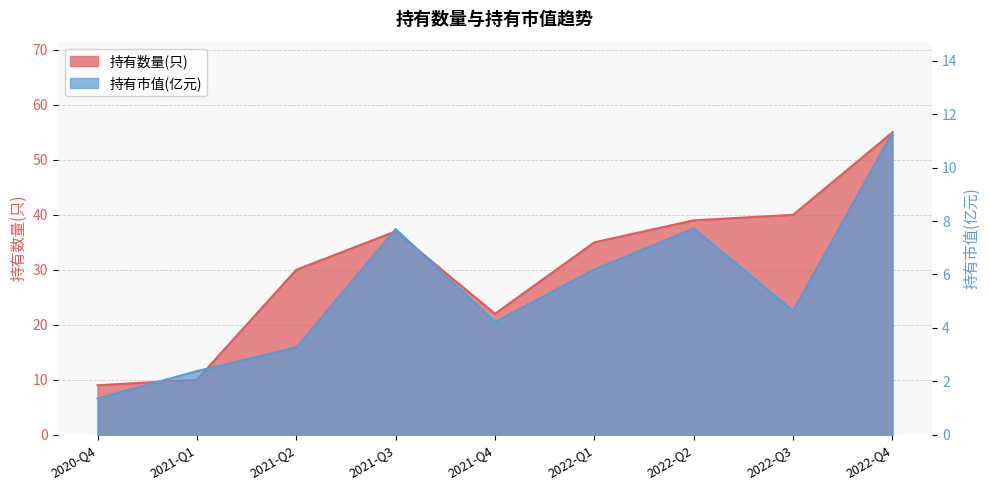

What is the difference between the second highest and minimum values in the 持有数量(只) series?

31.0